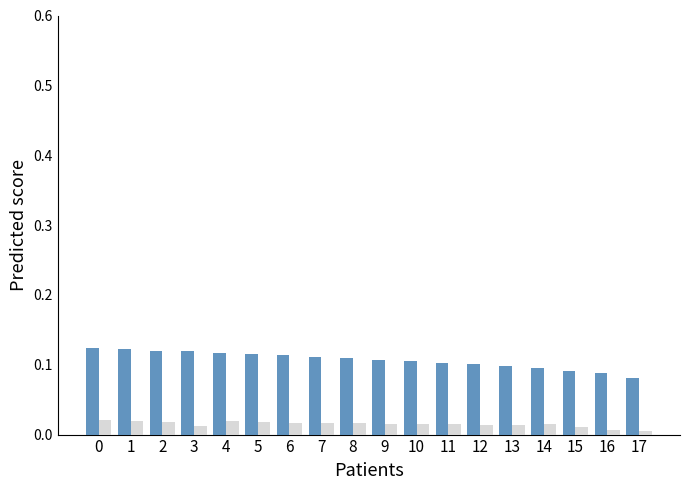

Is it true that S_GT equals 0.0 at 3?

False